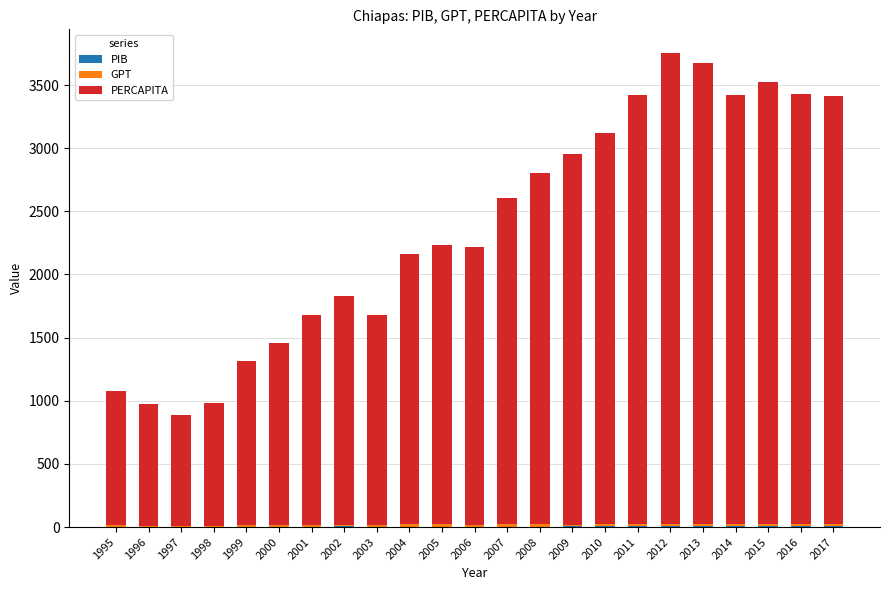

What is the sum of the PIB values at 2005 and 2001?

8.0